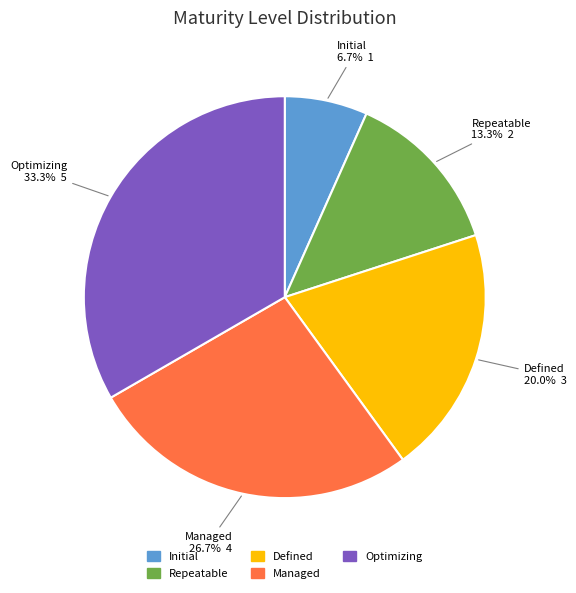

Is Initial the majority of the pie?

No